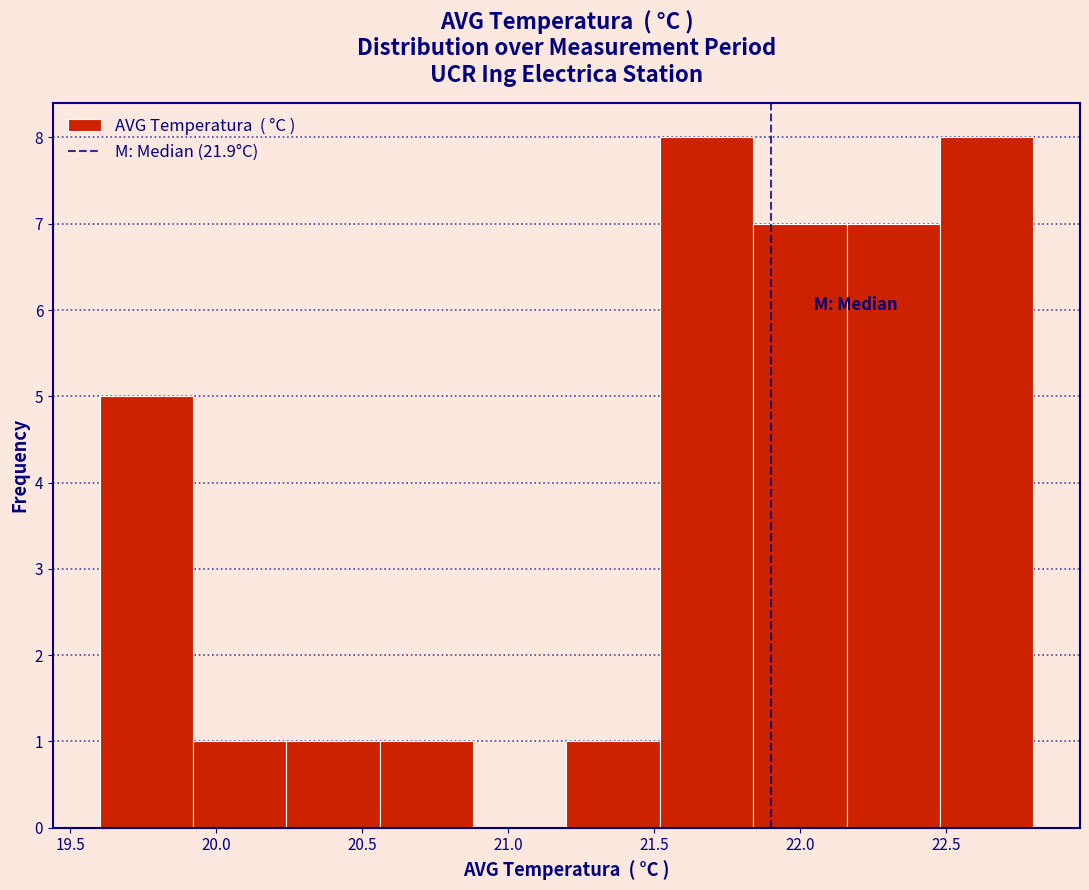

Reading left to right, list every bar in this chart as the range it spans on the x-axis followed by its height. Neither the bar edges nor the heights are printed on the chart, so give them approximately, as read against the axes.

19.60 to 19.92: 5
19.92 to 20.24: 1
20.24 to 20.56: 1
20.56 to 20.88: 1
20.88 to 21.20: 0
21.20 to 21.52: 1
21.52 to 21.84: 8
21.84 to 22.16: 7
22.16 to 22.48: 7
22.48 to 22.80: 8